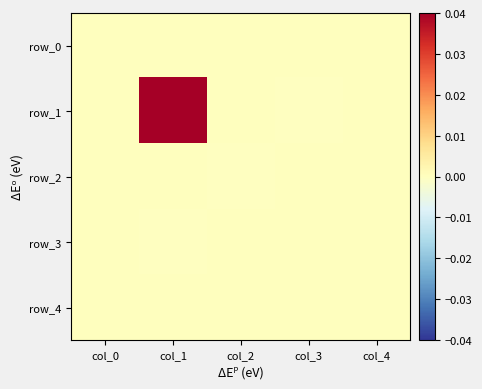

How many data points in row_3 are above 0?

1